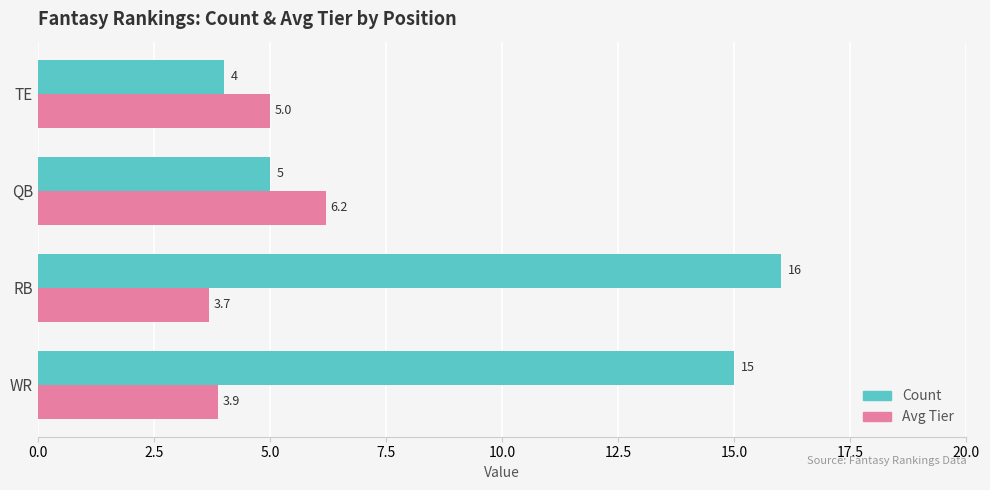

Which category has the lowest value in the Count series?

TE